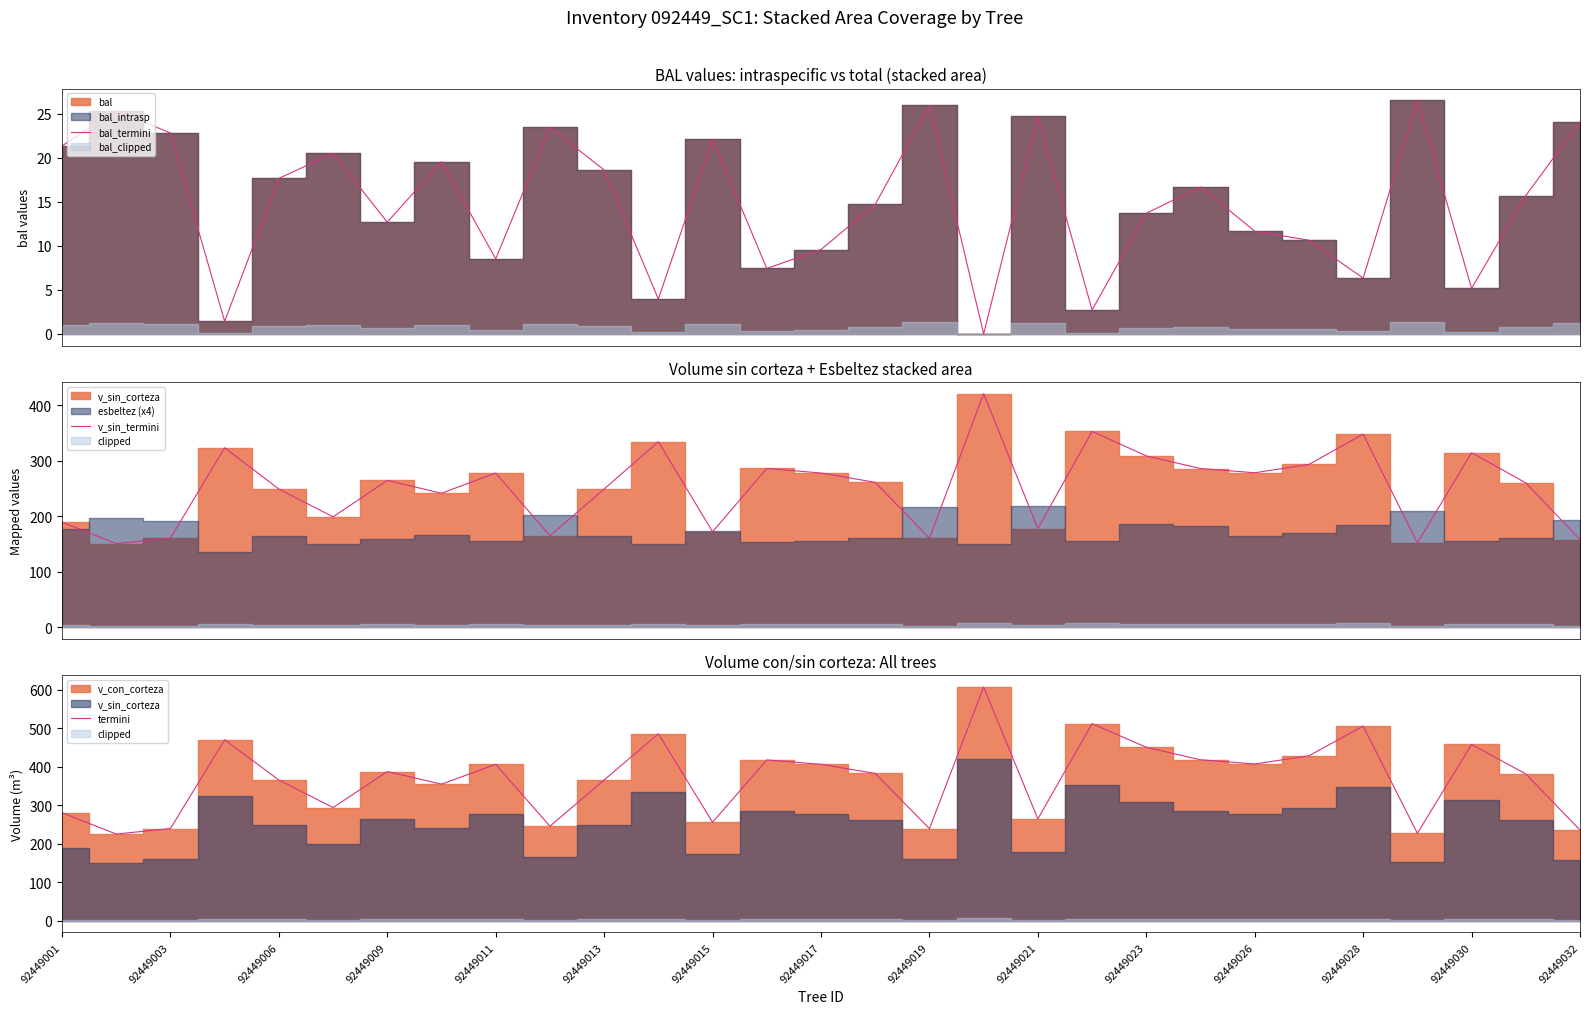

Does the chart display data point markers on the line(s)?

No